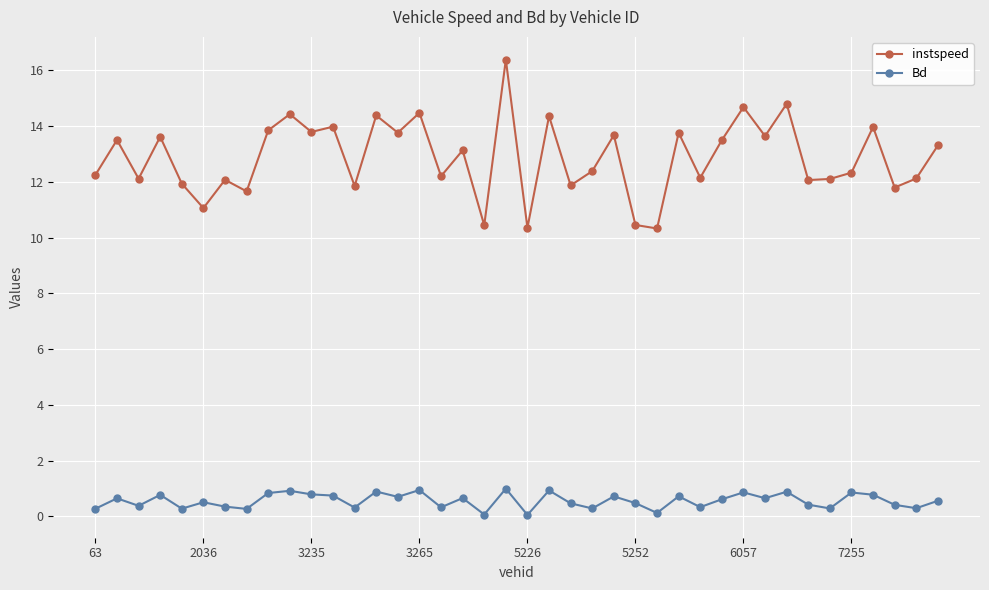

In instspeed, how many points are higher than both neighbors (excluding endpoints)?

15